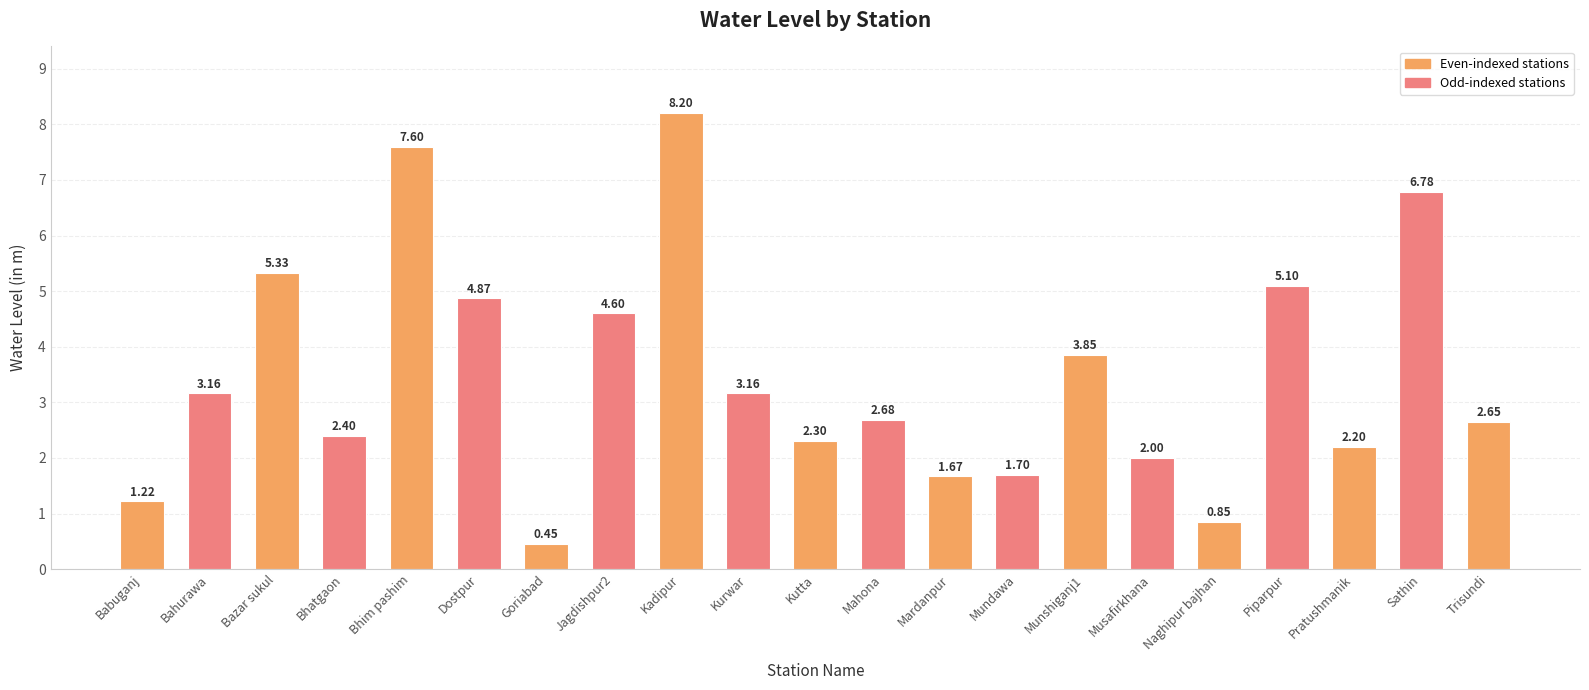

What is the maximum value shown in the chart?

8.2